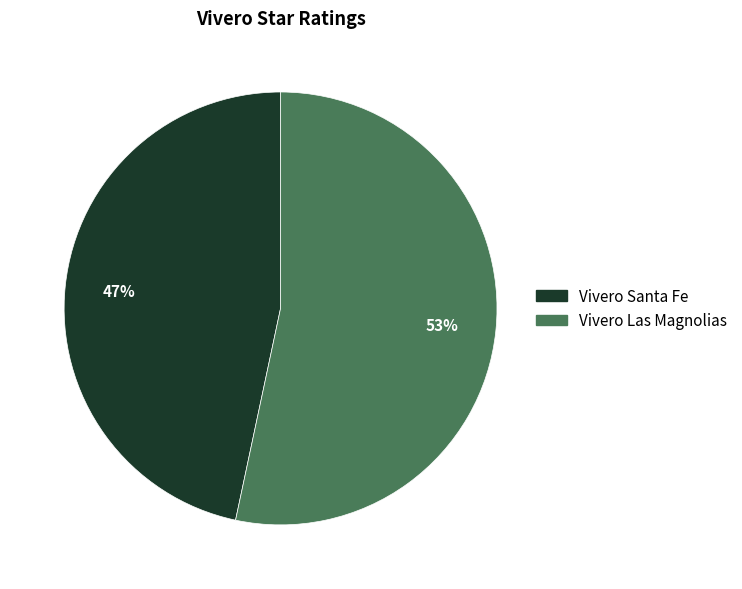

Does Vivero Las Magnolias represent more than half of the total?

Yes